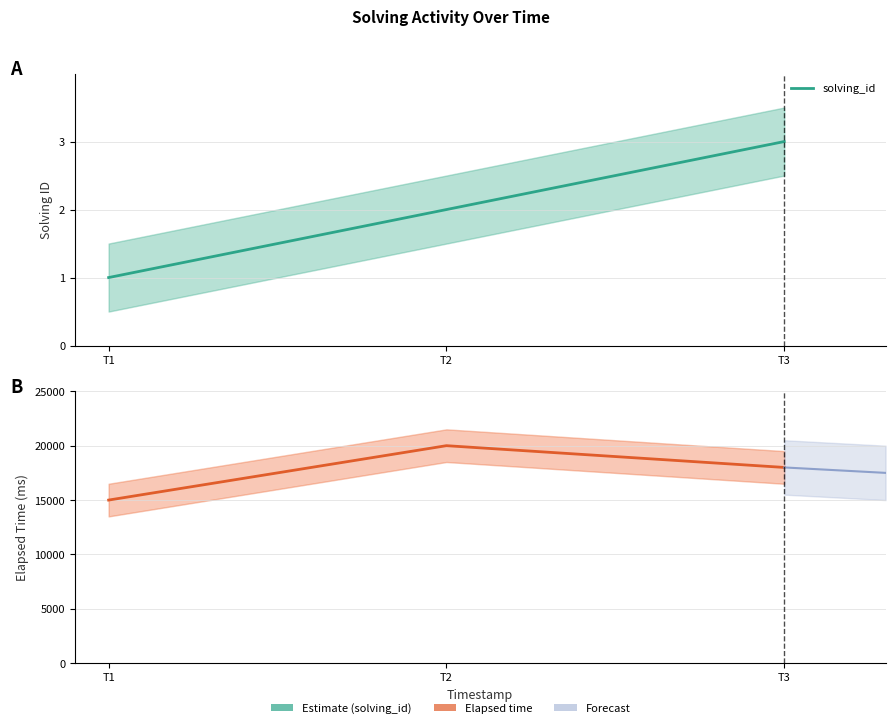

Reading right to left, transcribe all the data shown in this chart.

solving_id: 1567565283800=3	1567565261029=2	1567565235970=1
elapsed_time: 1567565283800=18000	1567565261029=20000	1567565235970=15000